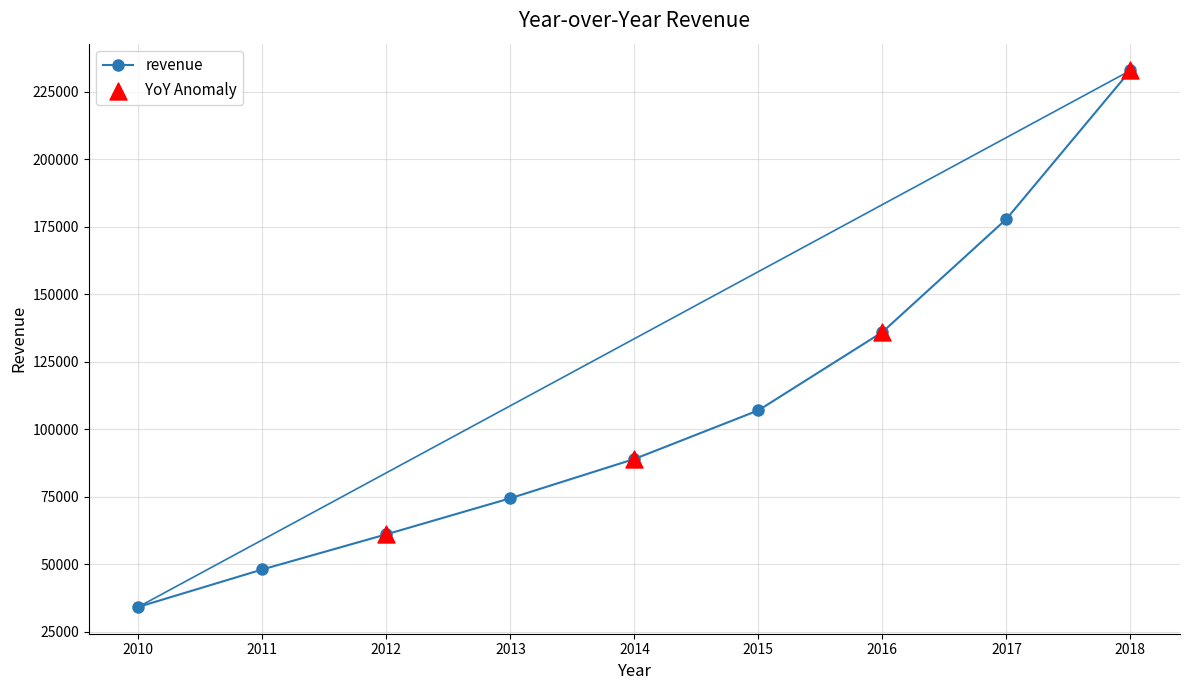

Approximately how many times larger is the value at 2013 compared to 2010?

2.2